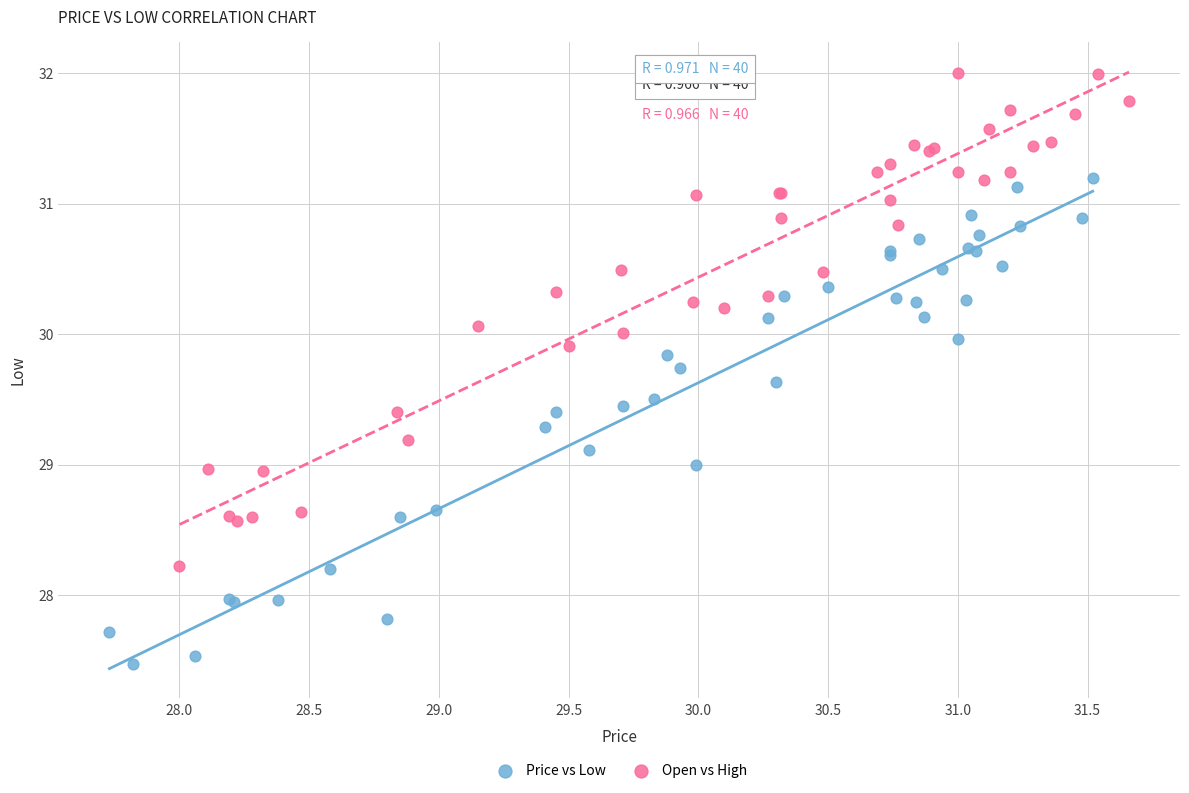

Which series contains the highest Y value?

Open vs High